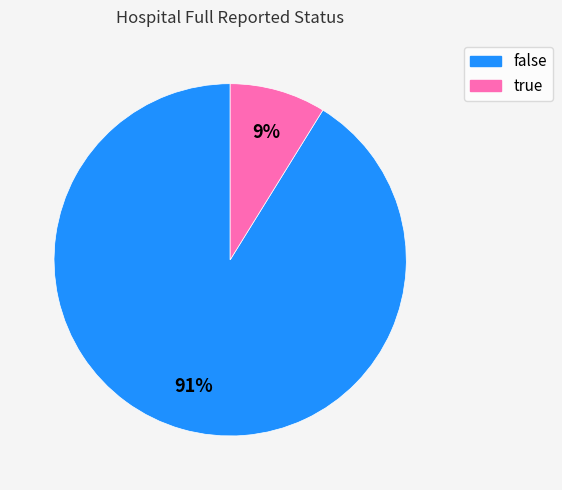

Which category has the biggest portion of the pie?

false